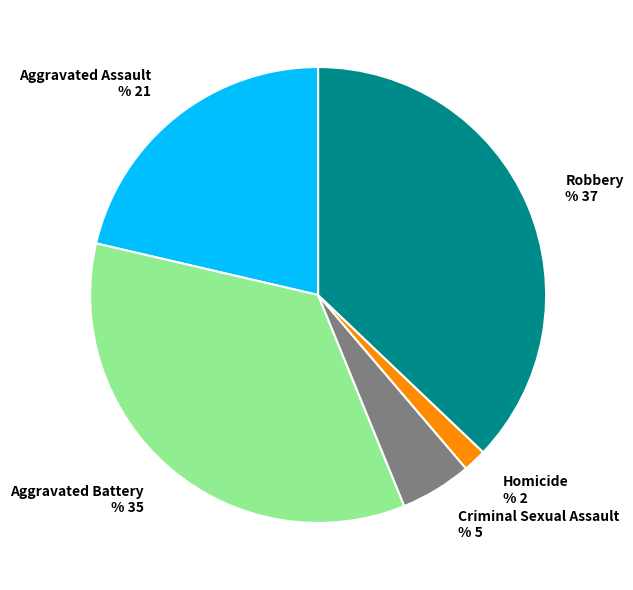

True or false: Aggravated Assault % 21 accounts for 7% of the total.

False